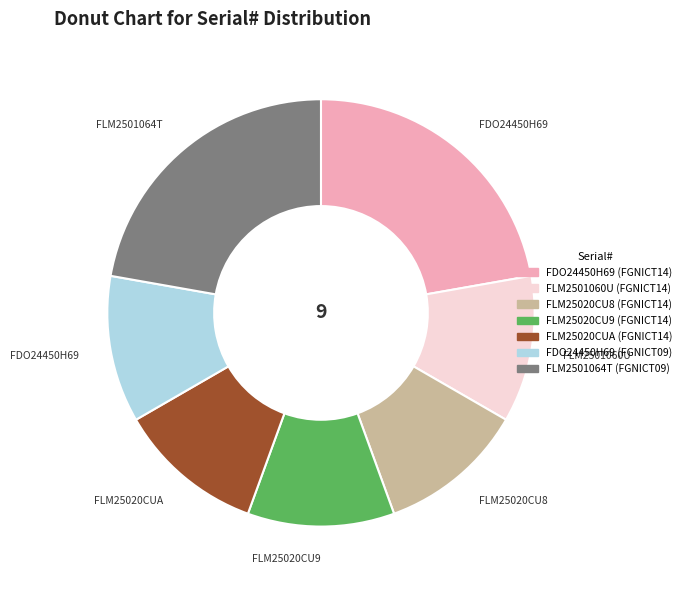

Between FLM25020CU9 (FGNICT14) and FDO24450H69 (FGNICT14), which is larger?

FDO24450H69 (FGNICT14)